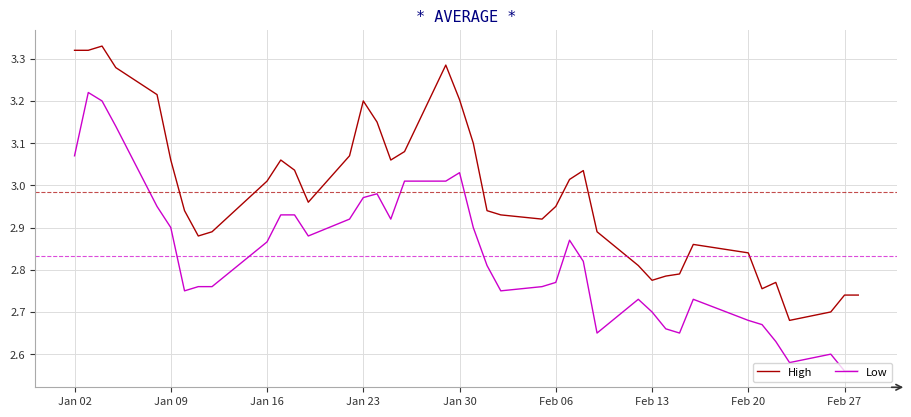

What is the sum of all Low values?

113.3